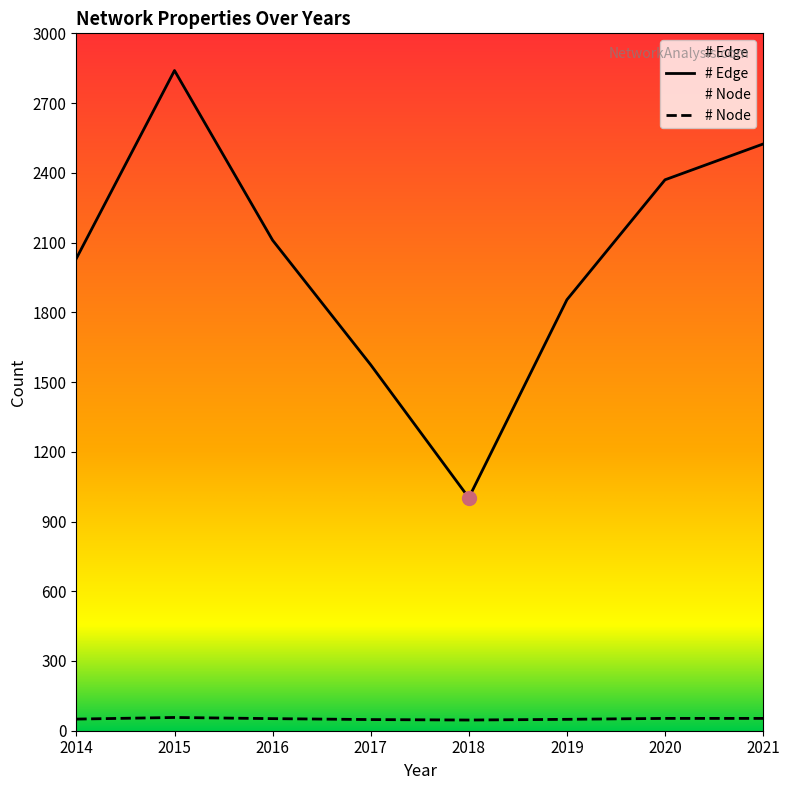

What is the spread (max minus min) of values at 2015?

2783